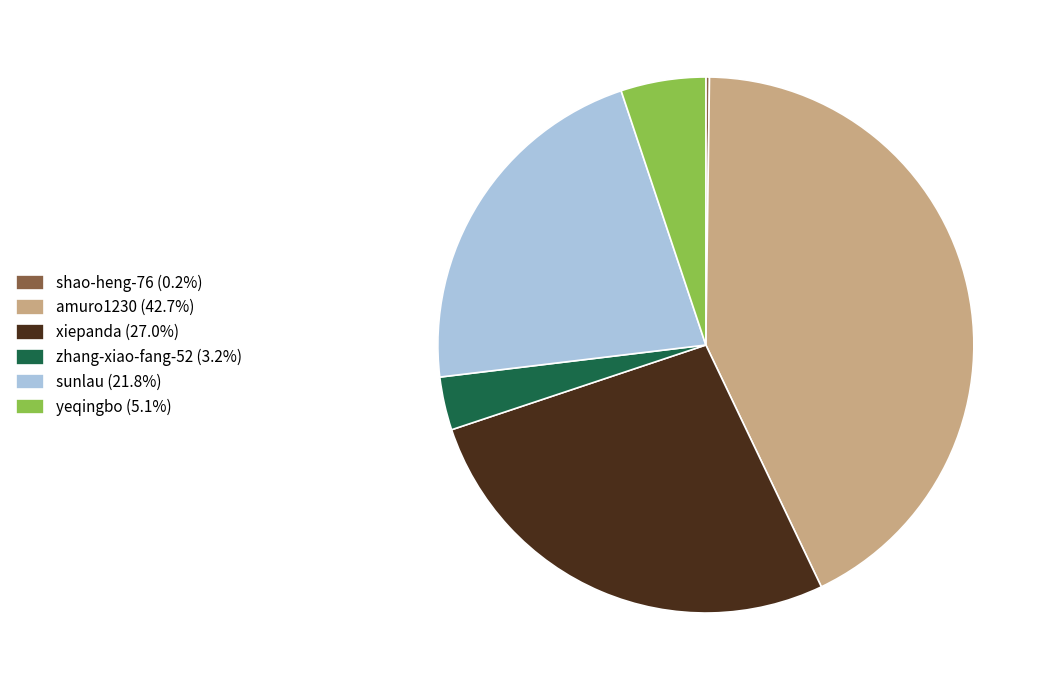

The yeqingbo slice represents 5% of the pie. True or false?

True